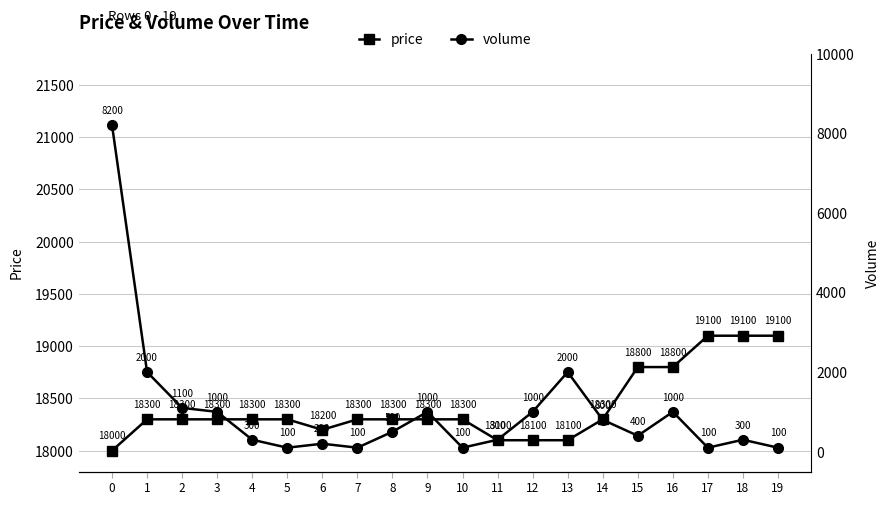

List the series in order of their overall mean, highest first.

price, volume